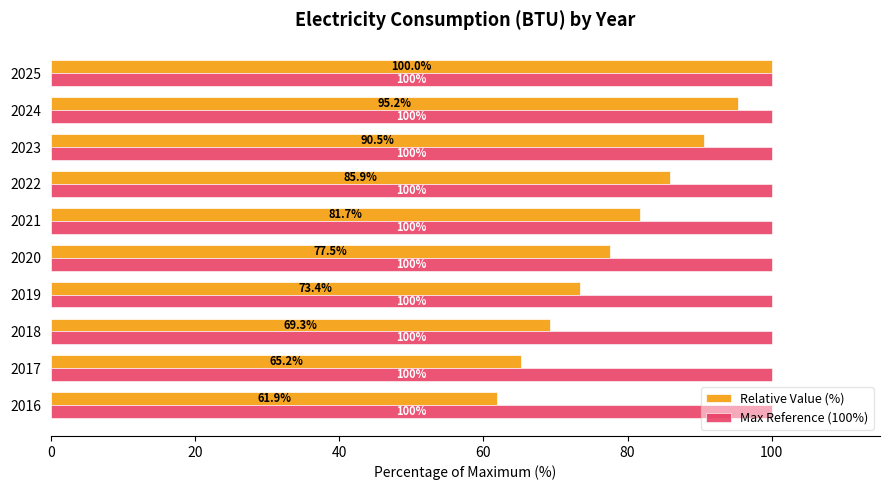

Rank the series at 2021 from highest to lowest value.

Max Reference (100%), Relative Value (%)